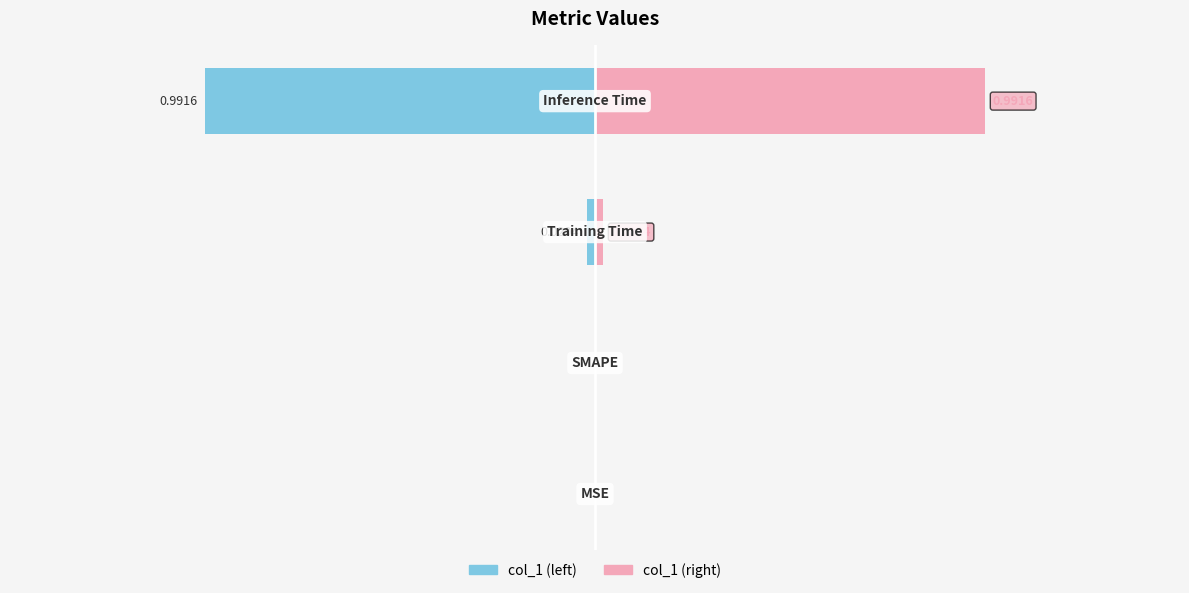

What is the label of the 4th bar from the left?

Inference Time